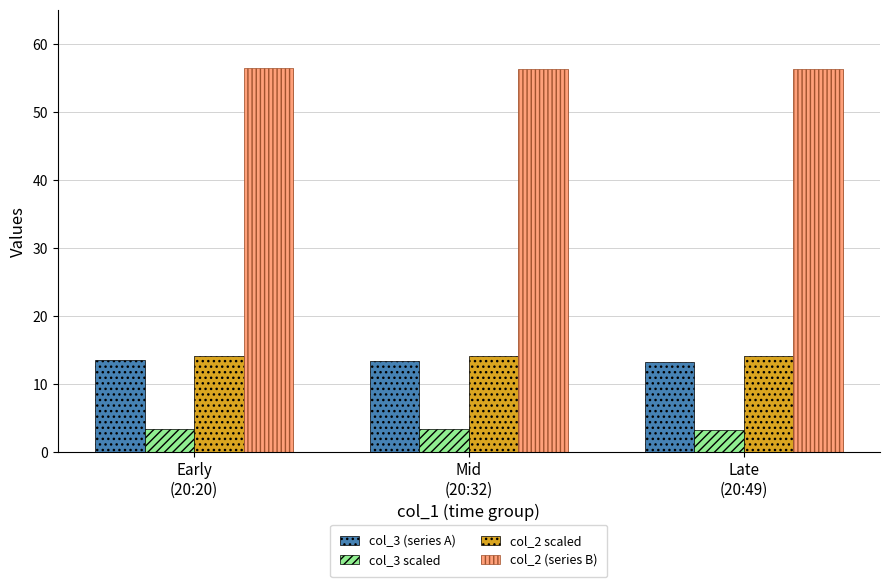

True or false: col_2 scaled has a value of 14.1 at Late
(20:49).

True